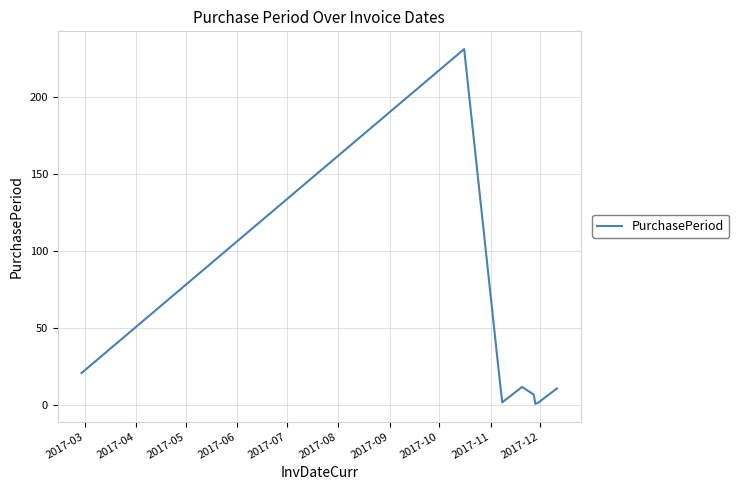

What is the greatest value displayed?

231